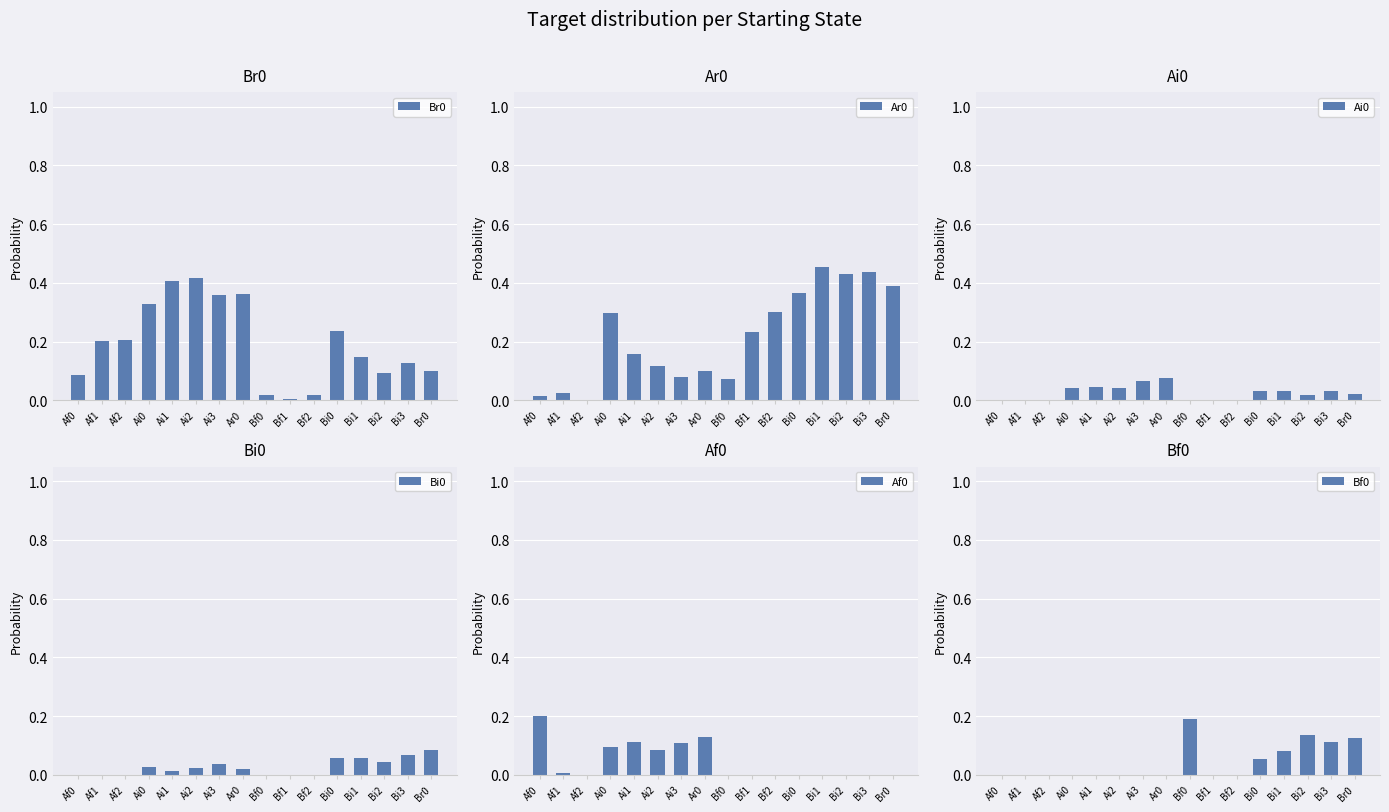

Where is Af0 nearest to the value 0?

Af2